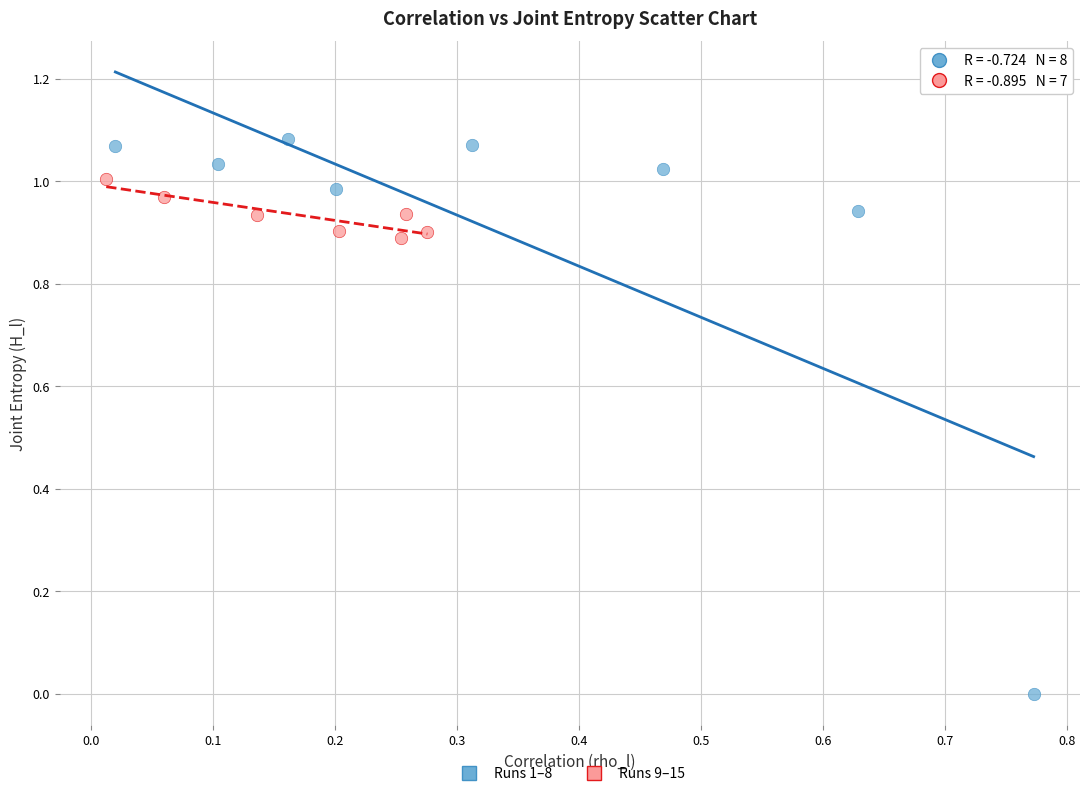

Which series contains the lowest Y value?

Runs 1–8